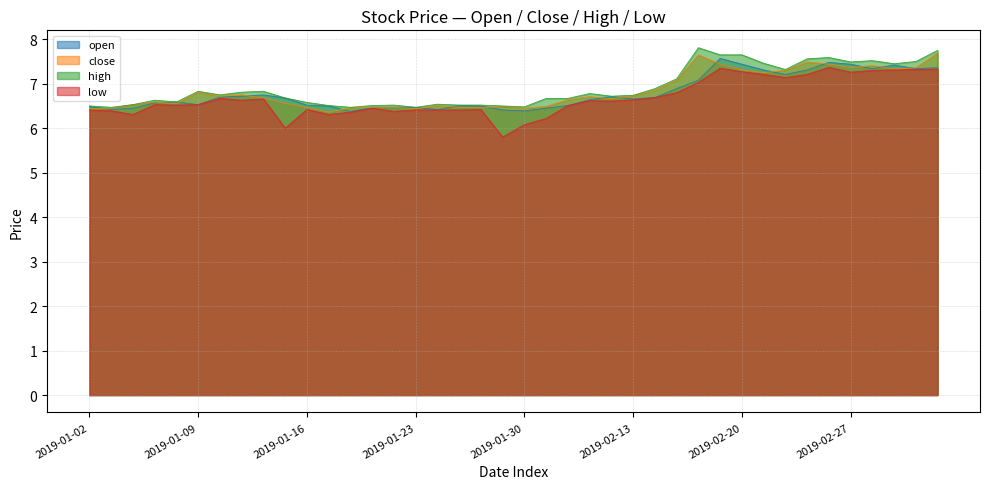

Which series has the largest total across all categories?

high